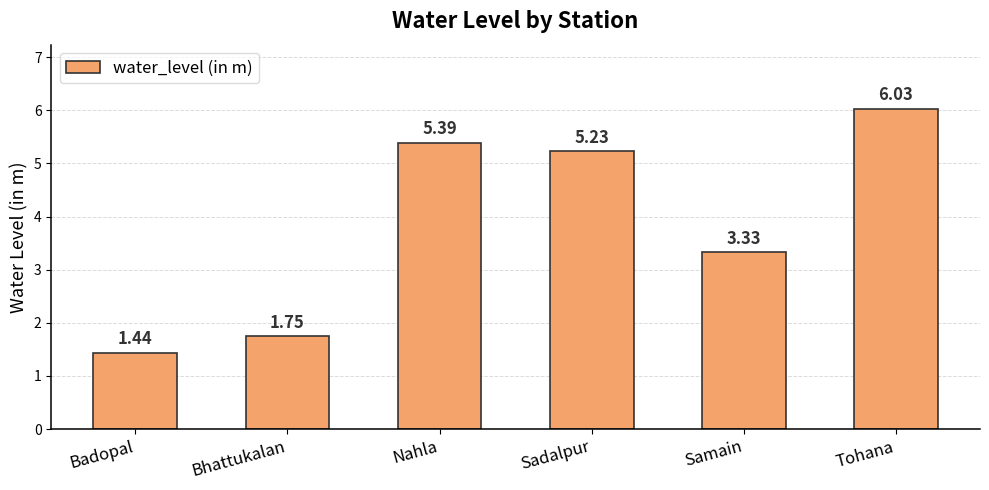

Is it true that the value at Sadalpur is 3.1?

False